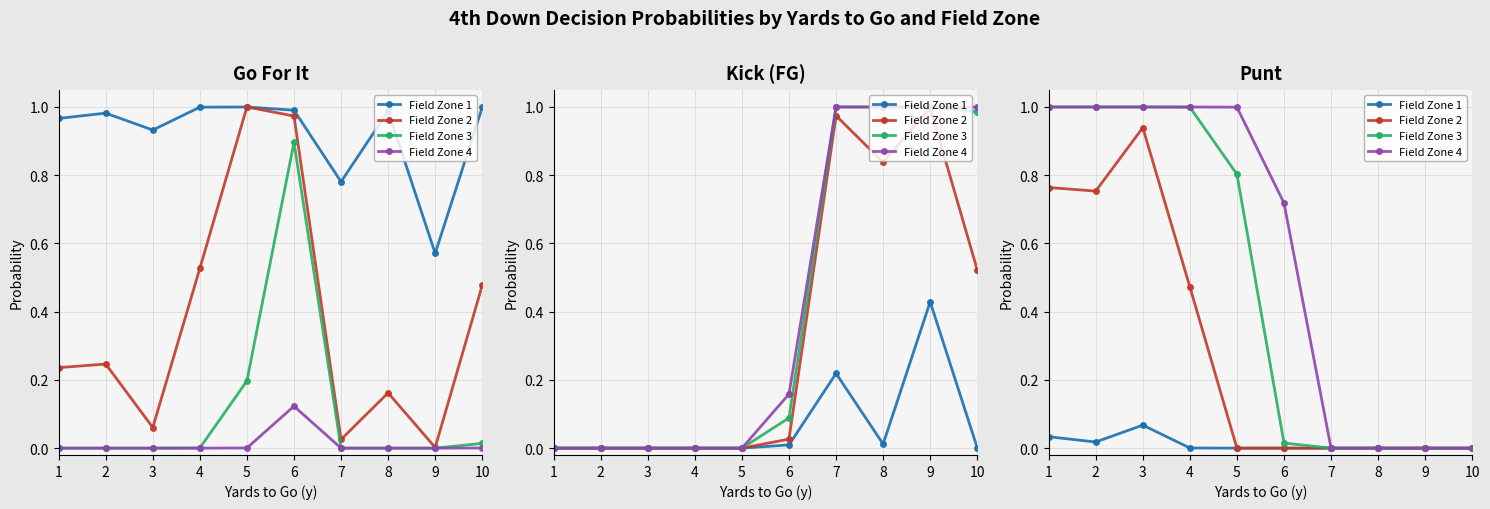

What are all the series names shown in the legend?

Field Zone 1, Field Zone 2, Field Zone 3, Field Zone 4